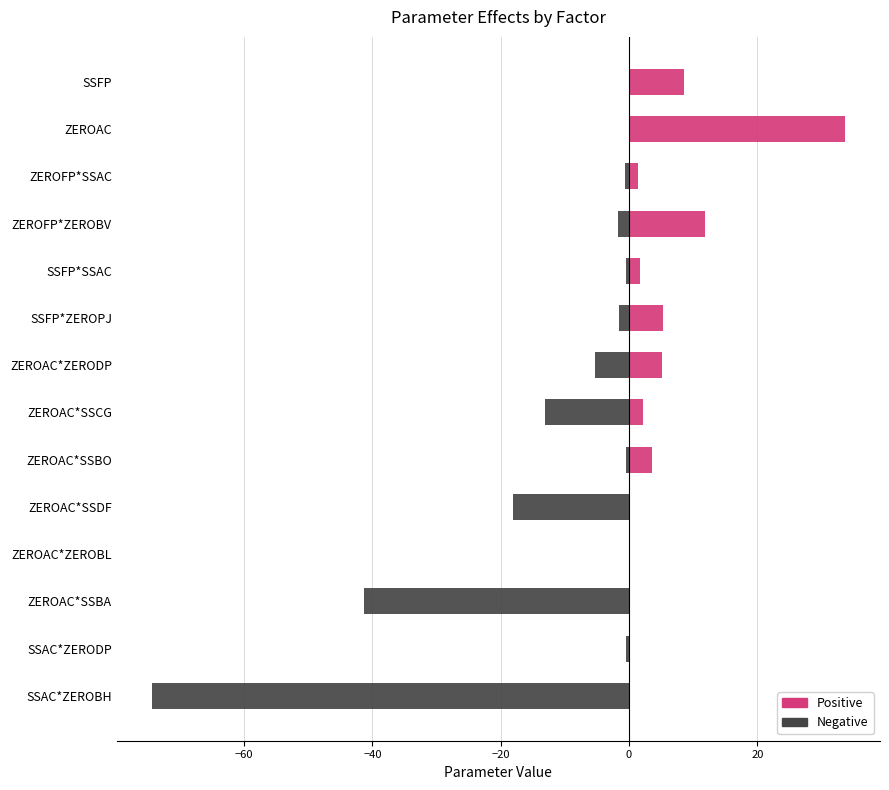

Does the chart contain stacked bars?

No